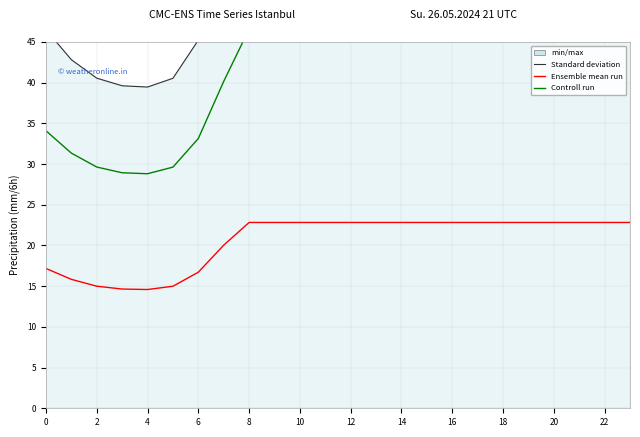

Is the value of Standard deviation at 16 greater than the value of Ensemble mean run at 12?

Yes